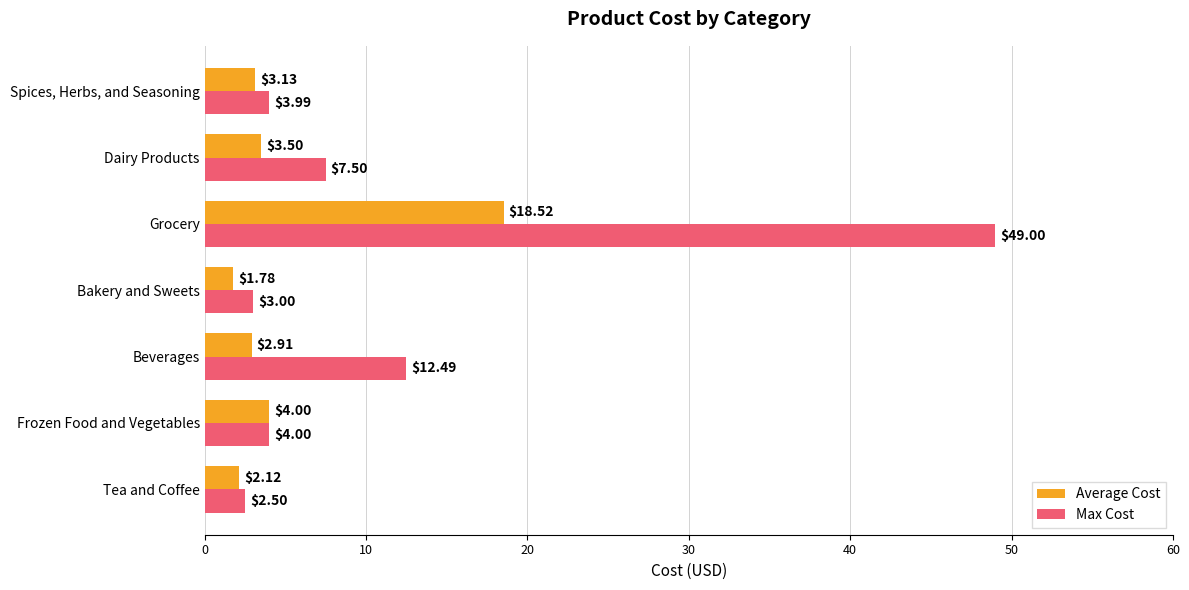

Rank the series by their maximum value, from lowest to highest.

Average Cost, Max Cost